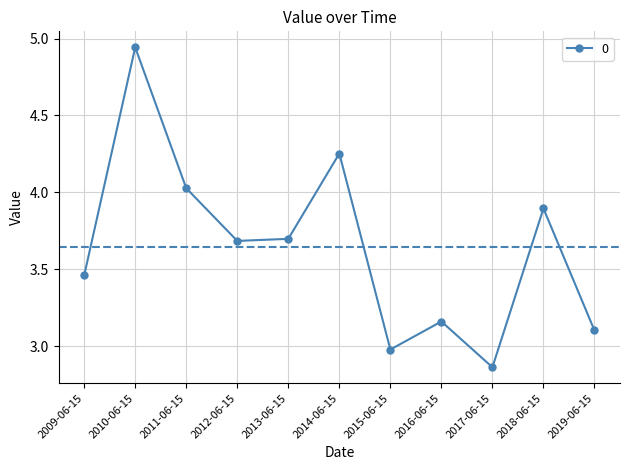

What is the label of the 3rd point from the left?

2011-06-15